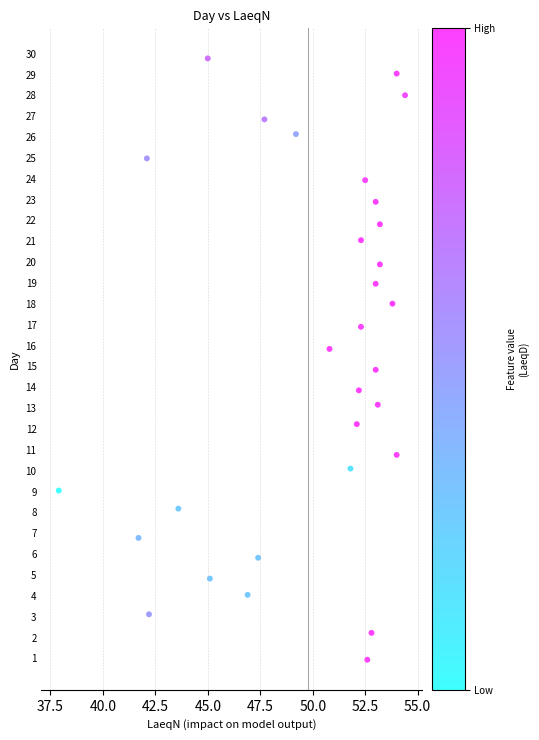

What is the range of X values (max minus min)?

16.5